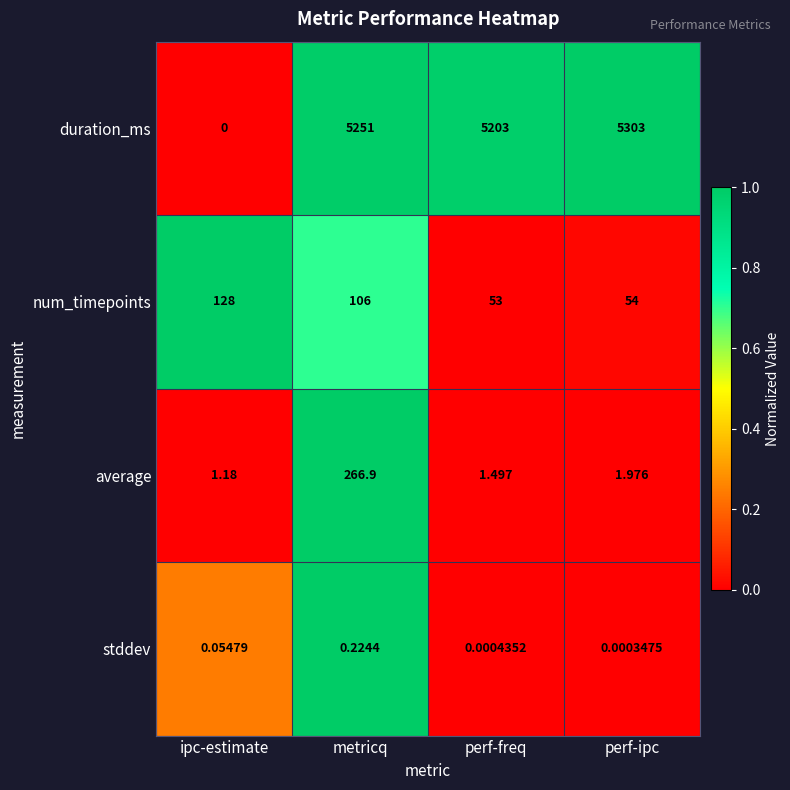

Where does the num_timepoints series first go above 106?

ipc-estimate